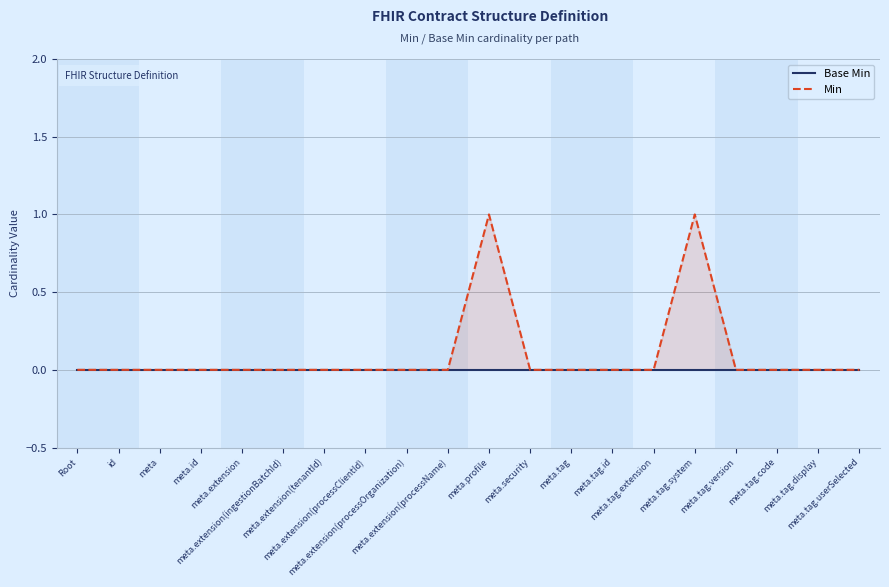

How many series are shown in this chart?

2